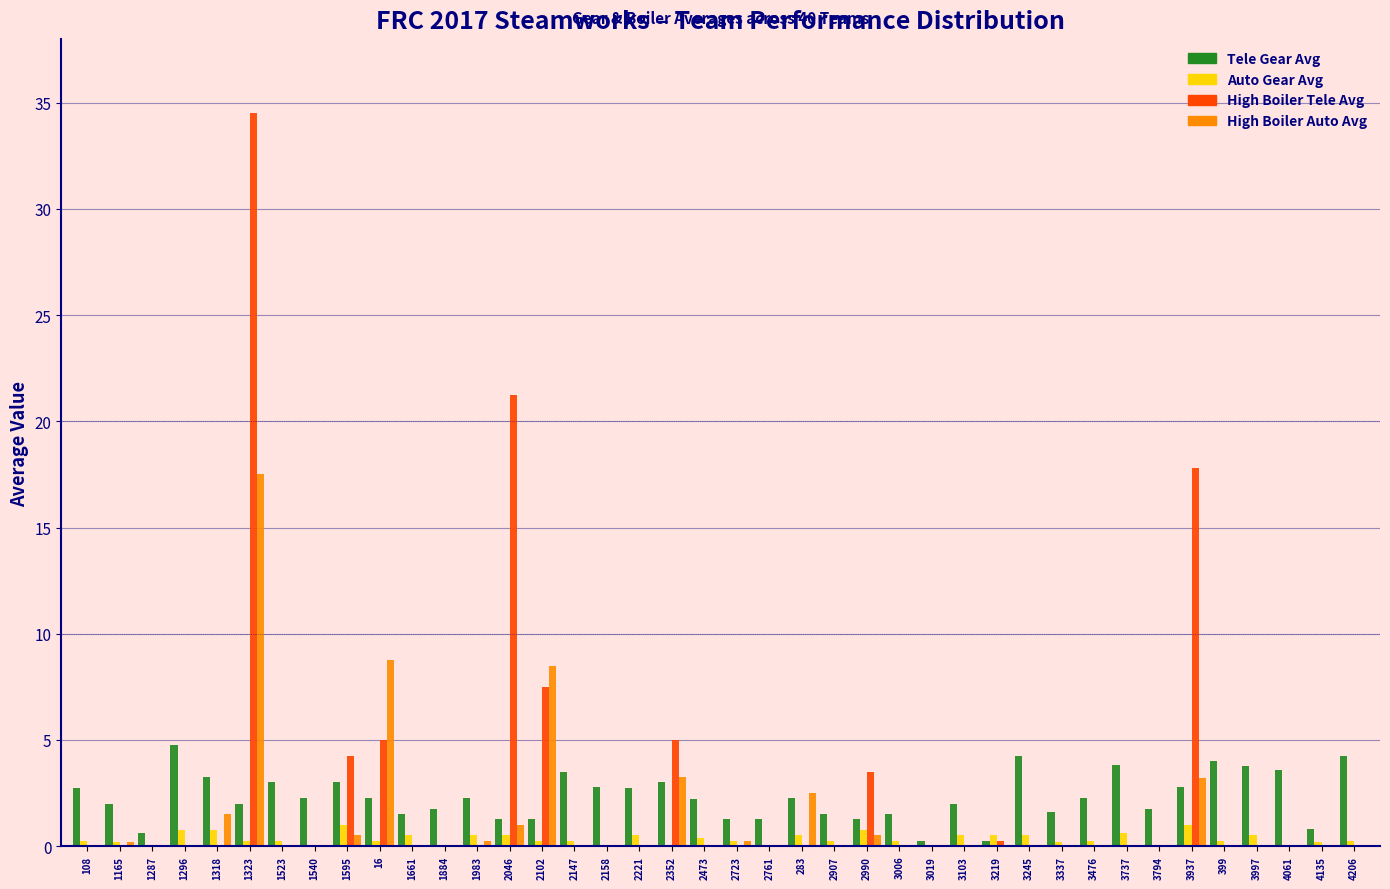

At which category is the sum across all series the highest?

1323